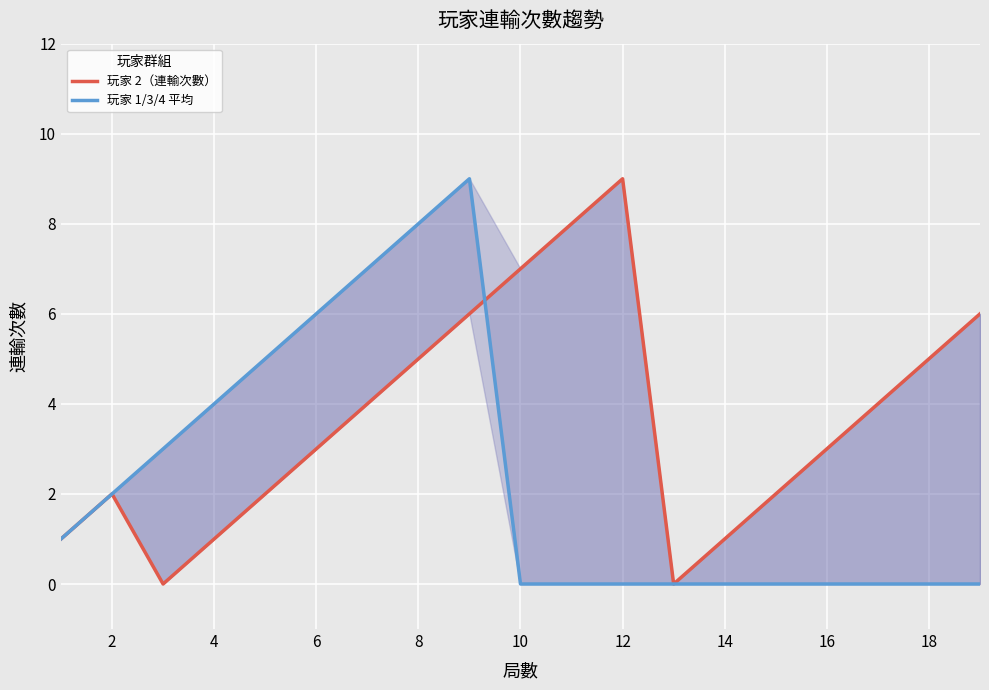

Which series has the largest range (max minus min)?

玩家 2（連輸次數）